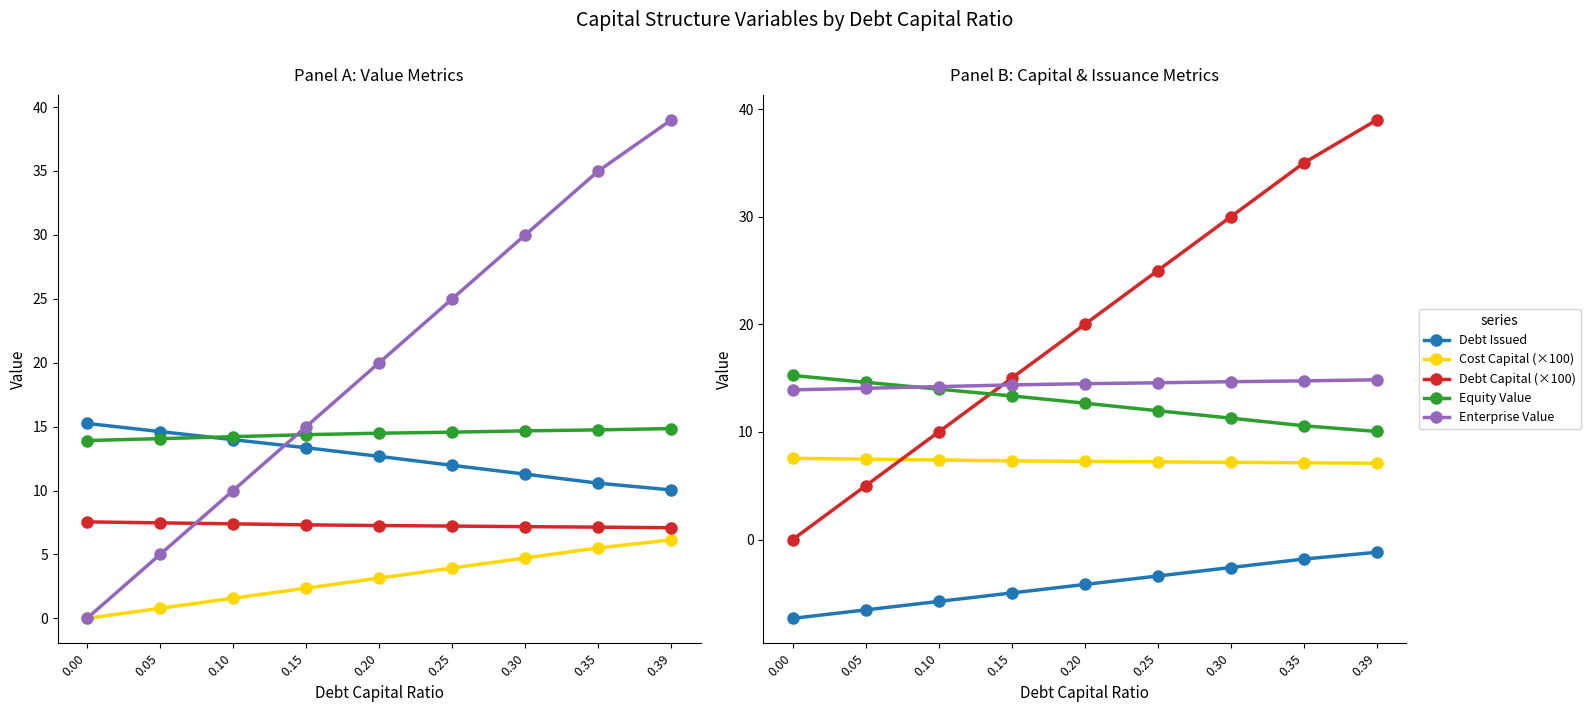

The Cost Capital (×100) series shows 7.3 at 0.20. True or false?

True